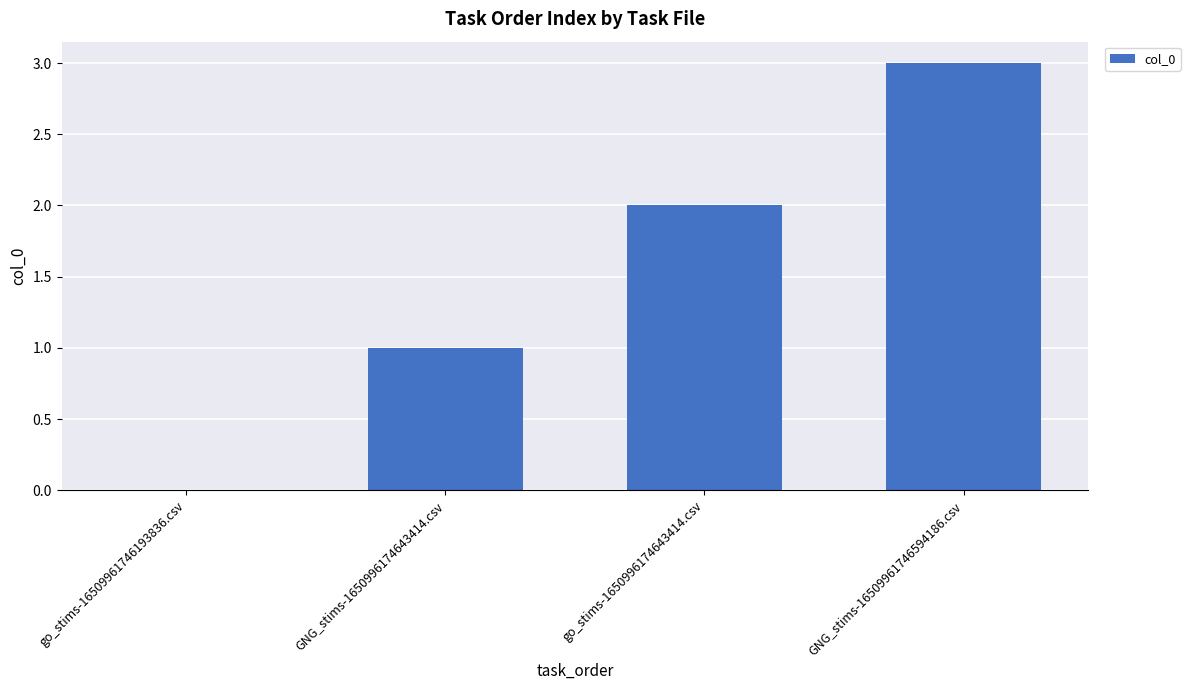

What is the greatest value displayed?

3